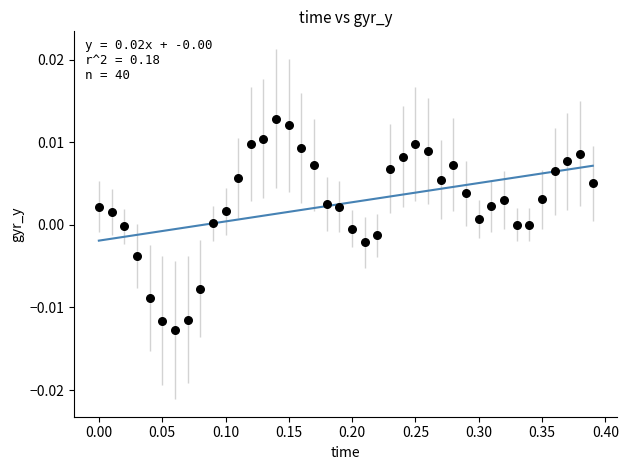

What is the range of X values (max minus min)?

0.4